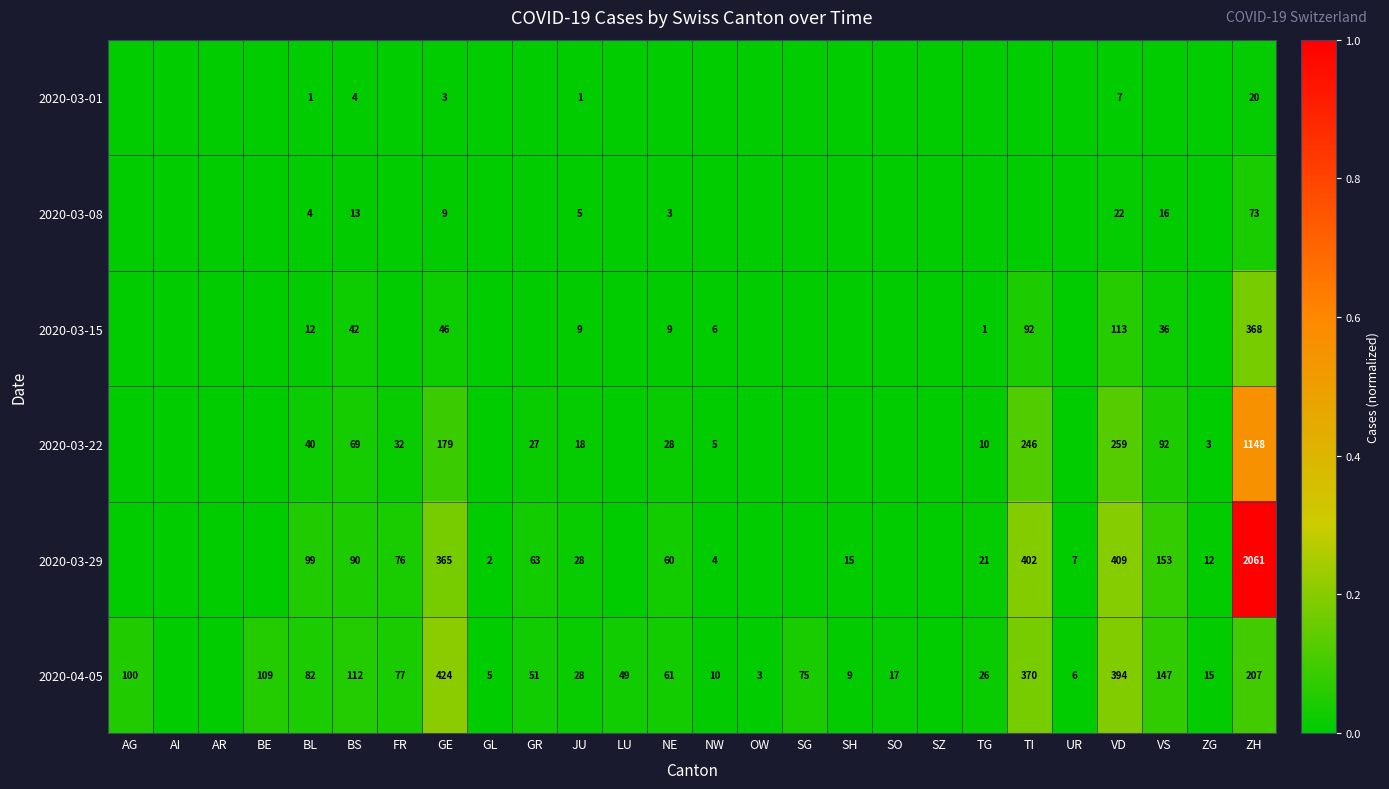

At which category does the chart reach its peak across all series?

ZH